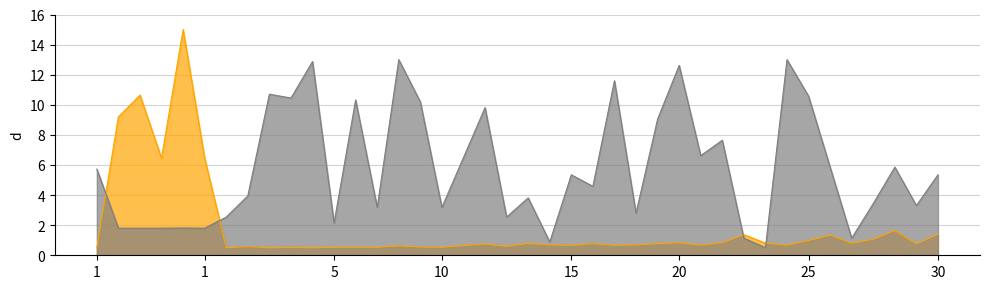

Which series has the largest total across all categories?

Leve Gil (scaled)